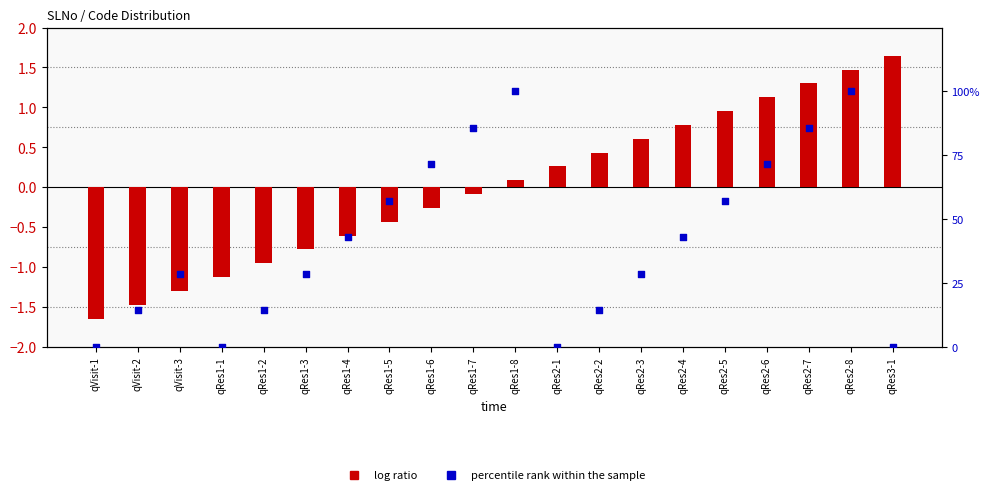

At which category is the sum across all series the highest?

qRes2-8